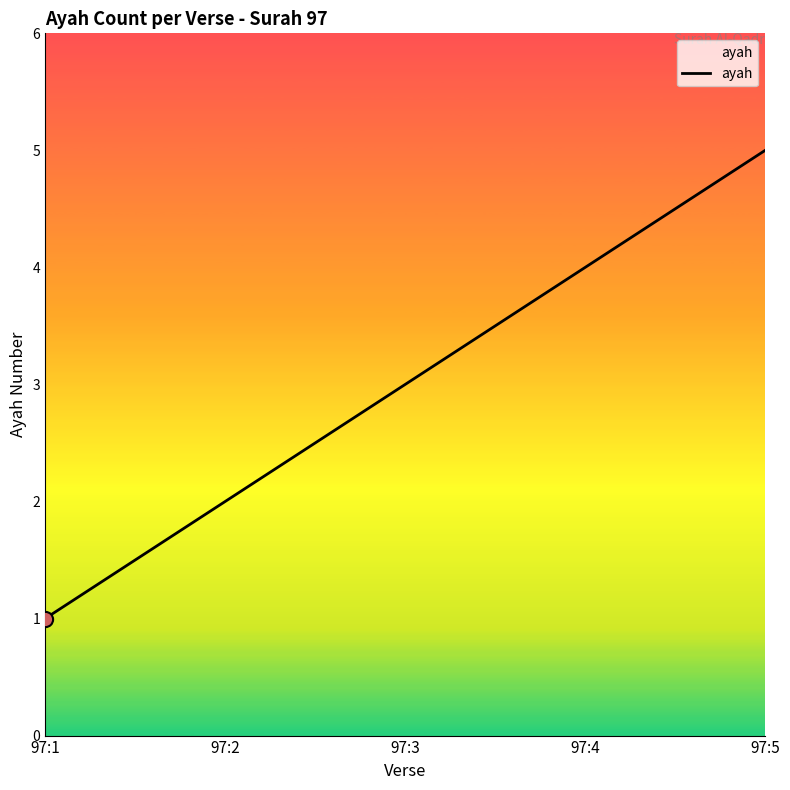

What is the change in value from 97:2 to 97:5?

+3